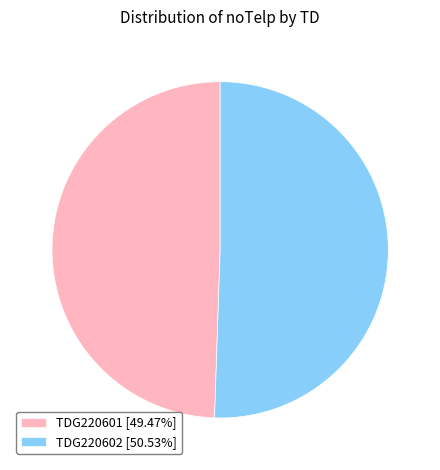

Do TDG220601 [49.47%] and TDG220602 [50.53%] together represent more than half of the pie?

Yes